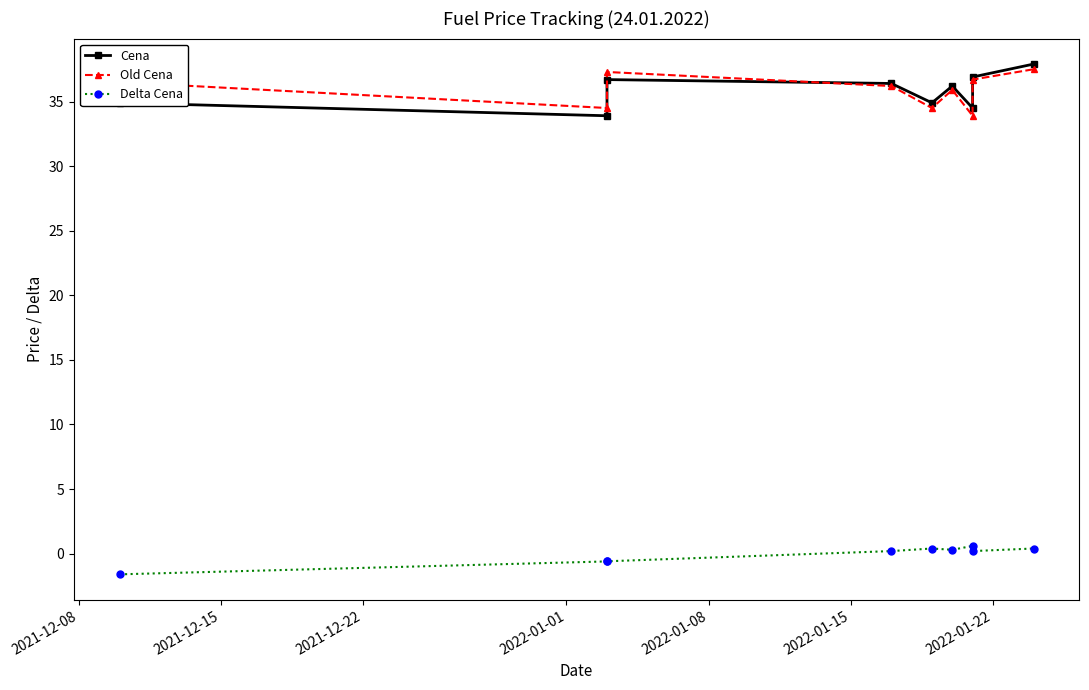

At how many categories does at least one series exceed 27?

9